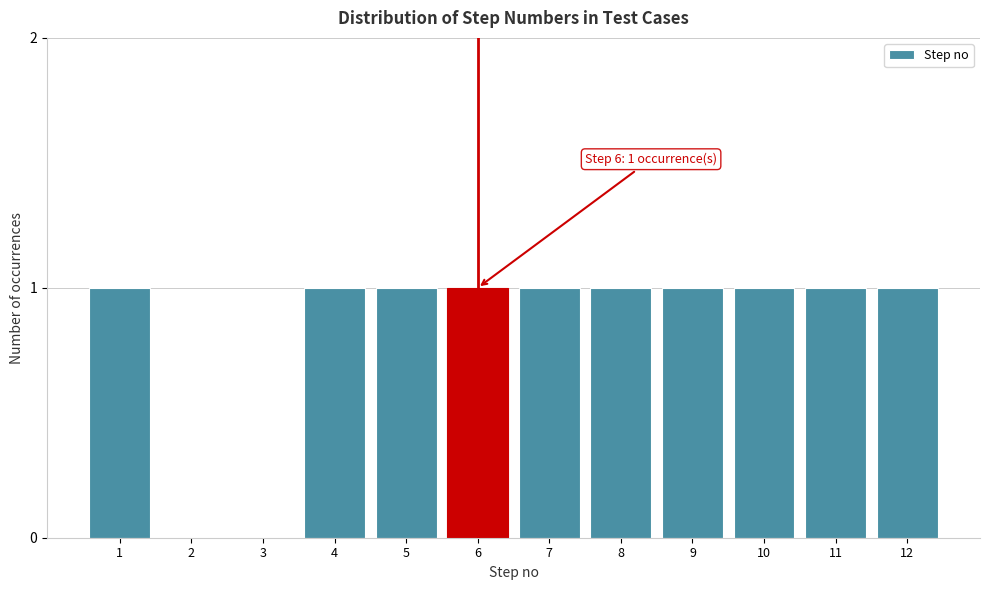

Reading left to right, what are all the values shown in this chart?

1=1	2=0	3=0	4=1	5=1	6=1	7=1	8=1	9=1	10=1	11=1	12=1